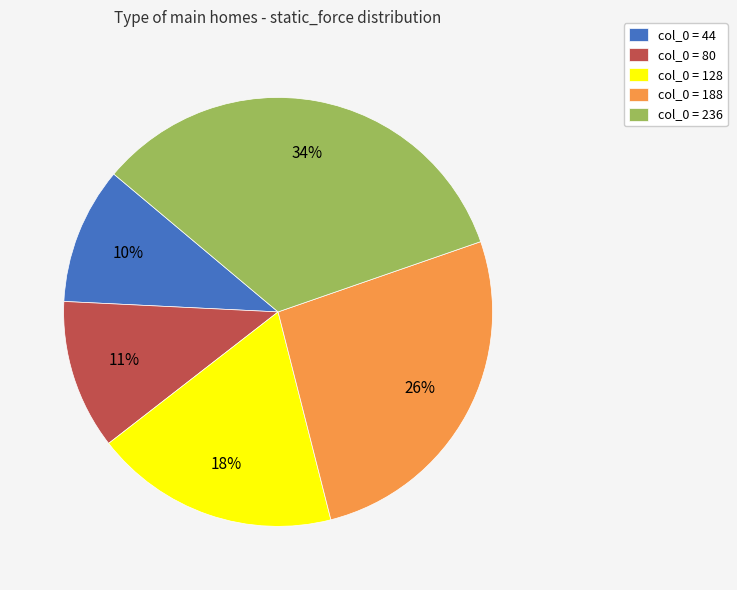

The col_0 = 236 slice represents 34% of the pie. True or false?

True